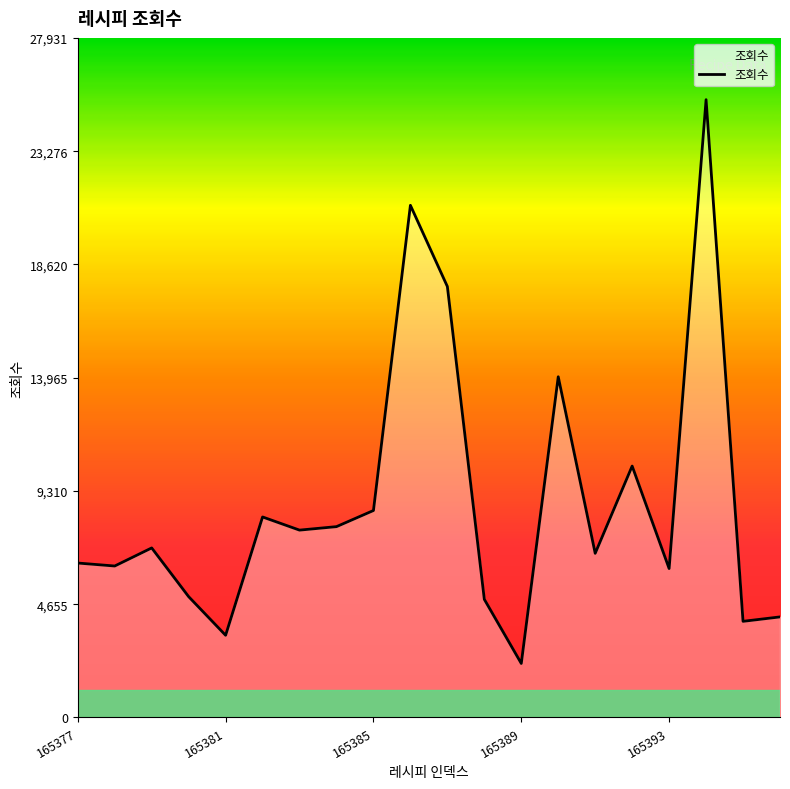

What is the difference between the second highest and second lowest values?

17672